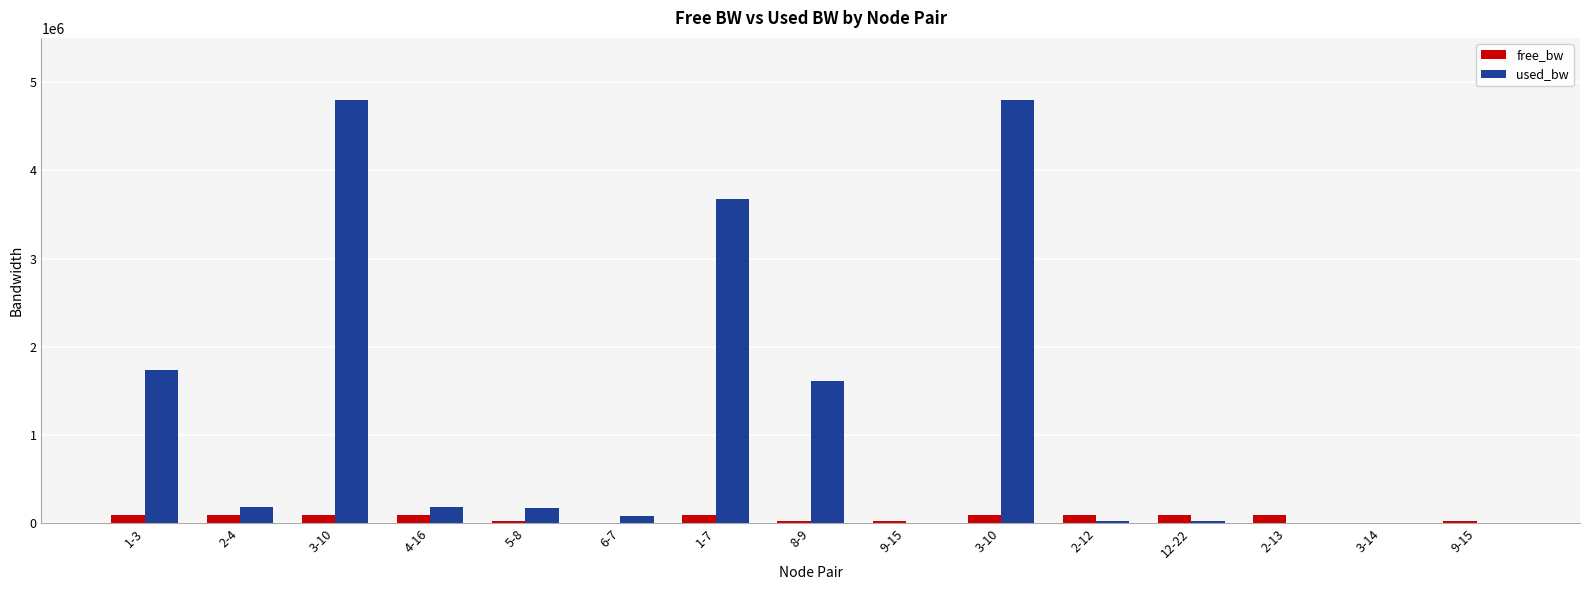

Are the bars horizontal?

No